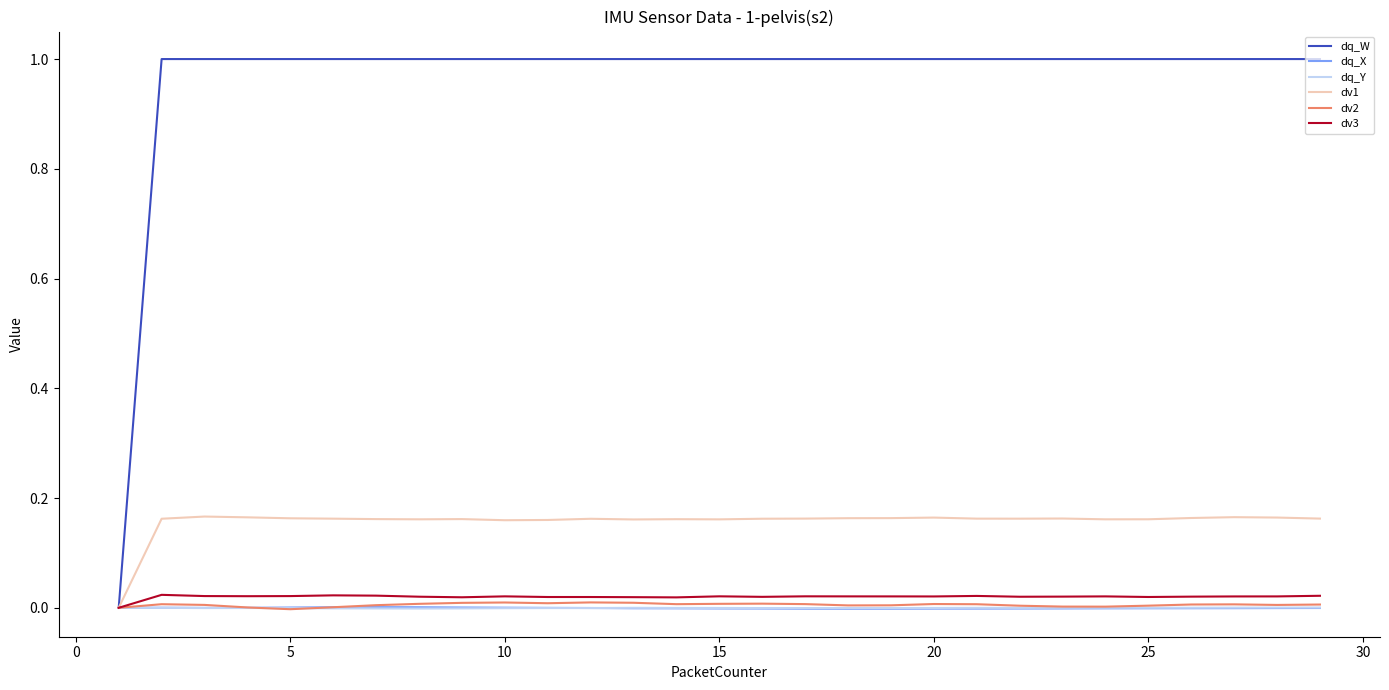

Which series has the largest range (max minus min)?

dq_W